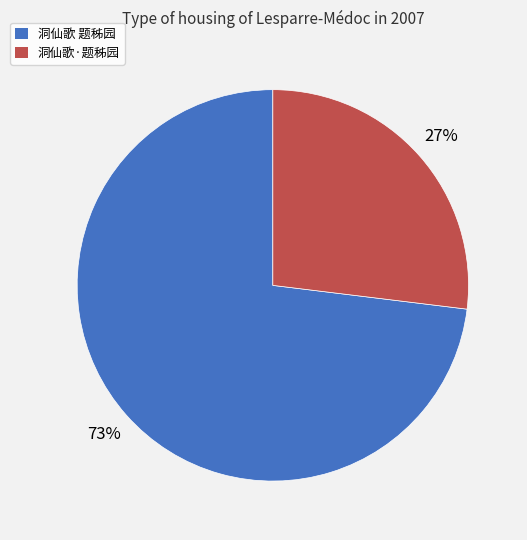

How many slices are in this pie chart?

2